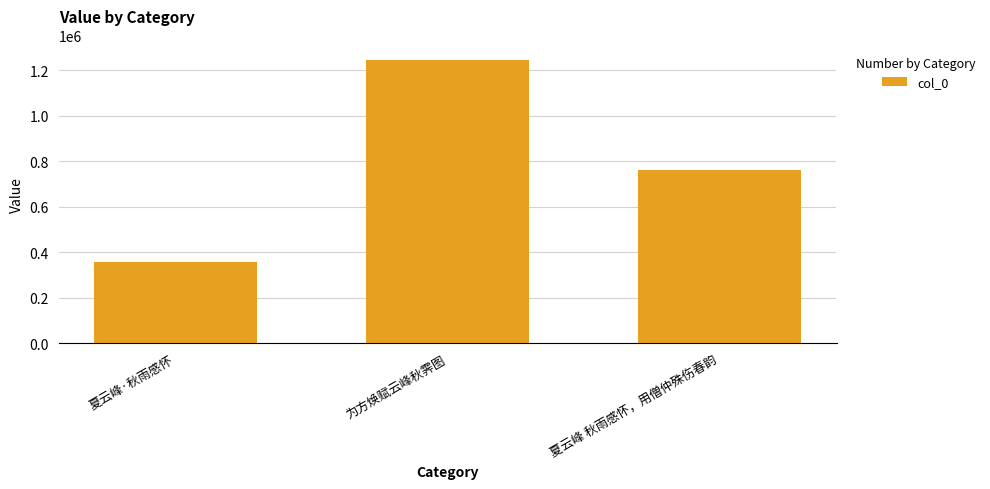

What is the label of the 2nd bar from the right?

为方焕赋云峰秋霁图